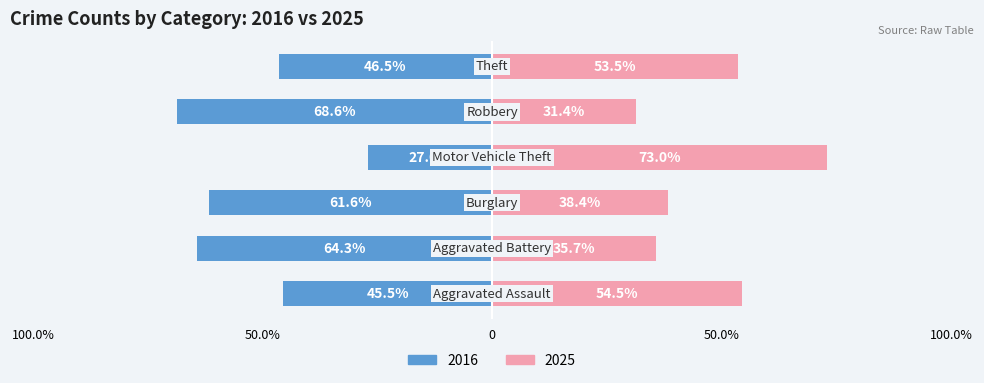

What is the average value of the 2025 (Female side) series?

47.7